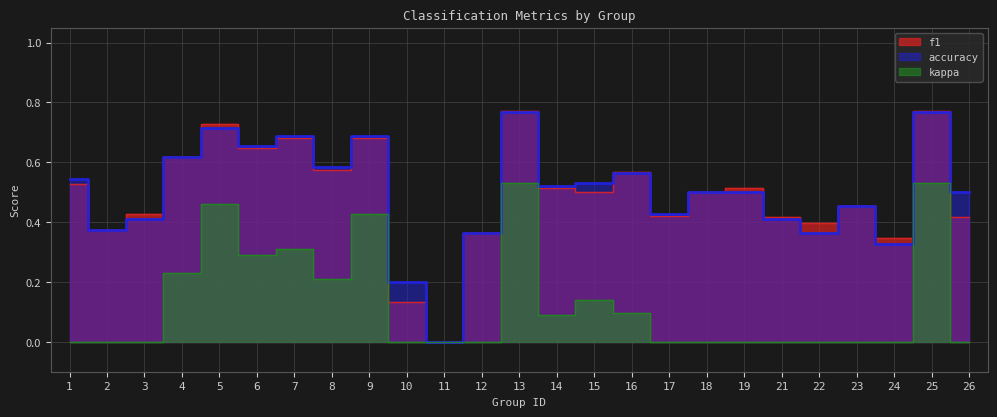

Reading left to right, list all the values displayed in this chart.

f1: 1=0.5	2=0.4	3=0.4	4=0.6	5=0.7	6=0.6	7=0.7	8=0.6	9=0.7	10=0.1	11=0.0	12=0.4	13=0.8	14=0.5	15=0.5	16=0.6	17=0.4	18=0.5	19=0.5	21=0.4	22=0.4	23=0.5	24=0.3	25=0.8	26=0.4
accuracy: 1=0.5	2=0.4	3=0.4	4=0.6	5=0.7	6=0.7	7=0.7	8=0.6	9=0.7	10=0.2	11=0.0	12=0.4	13=0.8	14=0.5	15=0.5	16=0.6	17=0.4	18=0.5	19=0.5	21=0.4	22=0.4	23=0.5	24=0.3	25=0.8	26=0.5
kappa: 1=0.0	2=0.0	3=0.0	4=0.2	5=0.5	6=0.3	7=0.3	8=0.2	9=0.4	10=0.0	11=0.0	12=0.0	13=0.5	14=0.1	15=0.1	16=0.1	17=0.0	18=0.0	19=0.0	21=0.0	22=0.0	23=0.0	24=0.0	25=0.5	26=0.0